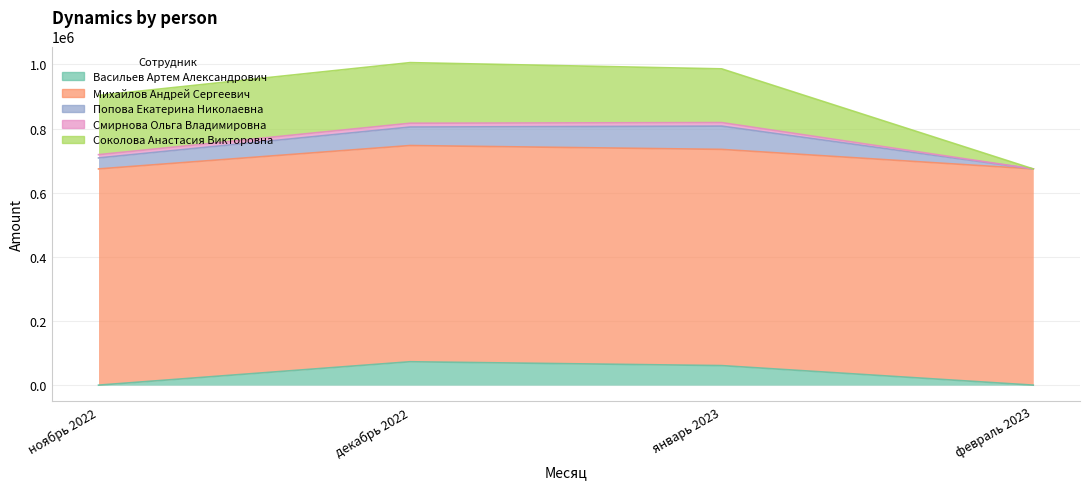

What is the value of the Попова Екатерина Николаевна point at the 2nd from the left?

57634.0